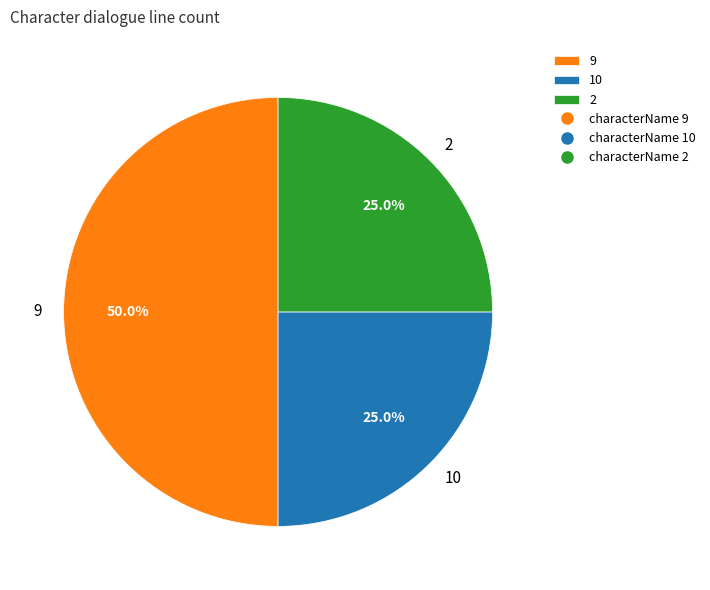

What is the largest slice in the pie chart?

9